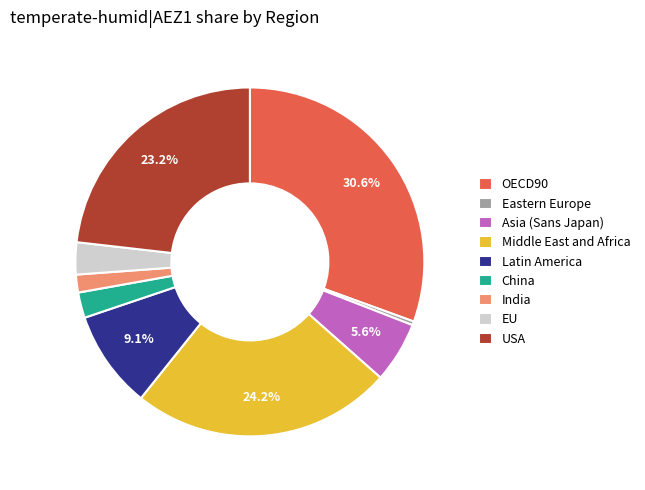

Is Latin America the majority of the pie?

No